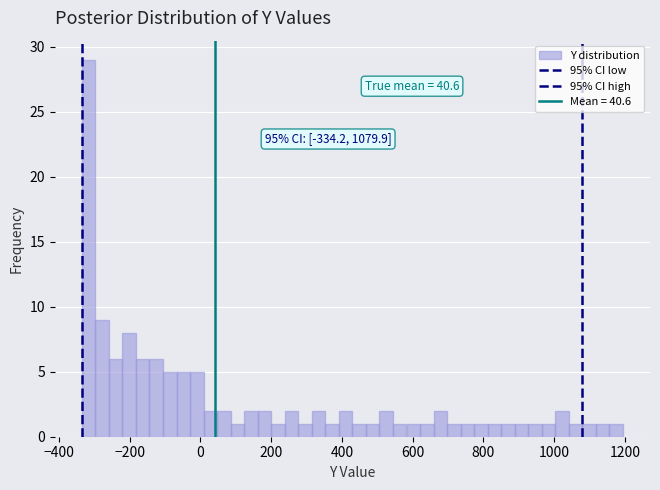

Around what value on the x-axis is the tallest bar? Give the approximate position of its centre, as read against the axis.

-320